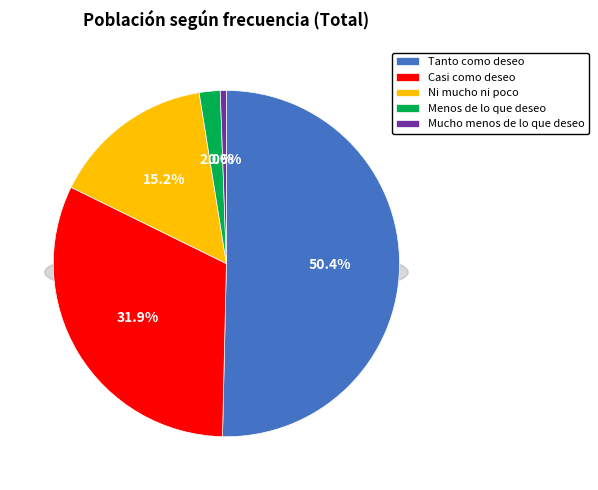

To the nearest percent, what is the combined percentage of Tanto como deseo and Casi como deseo?

82%